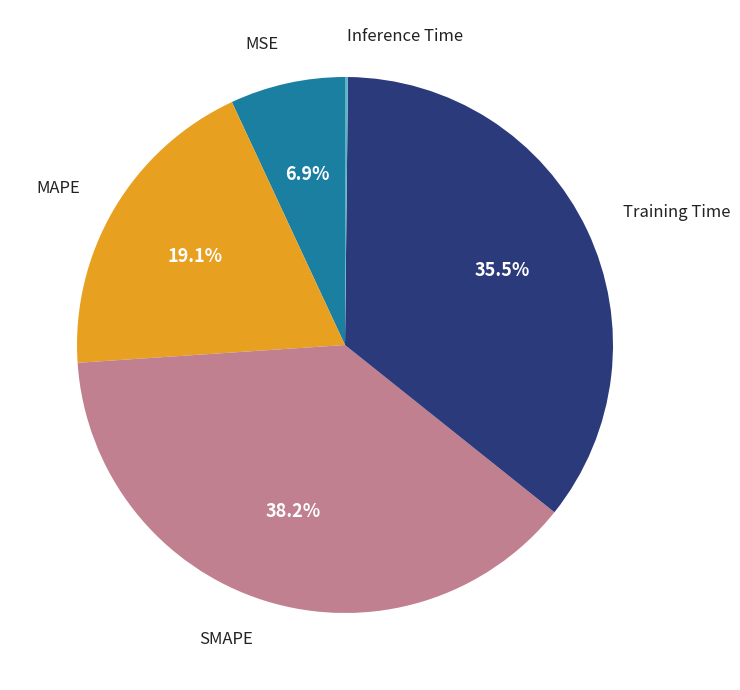

Is there any slice that represents more than half of the pie?

No